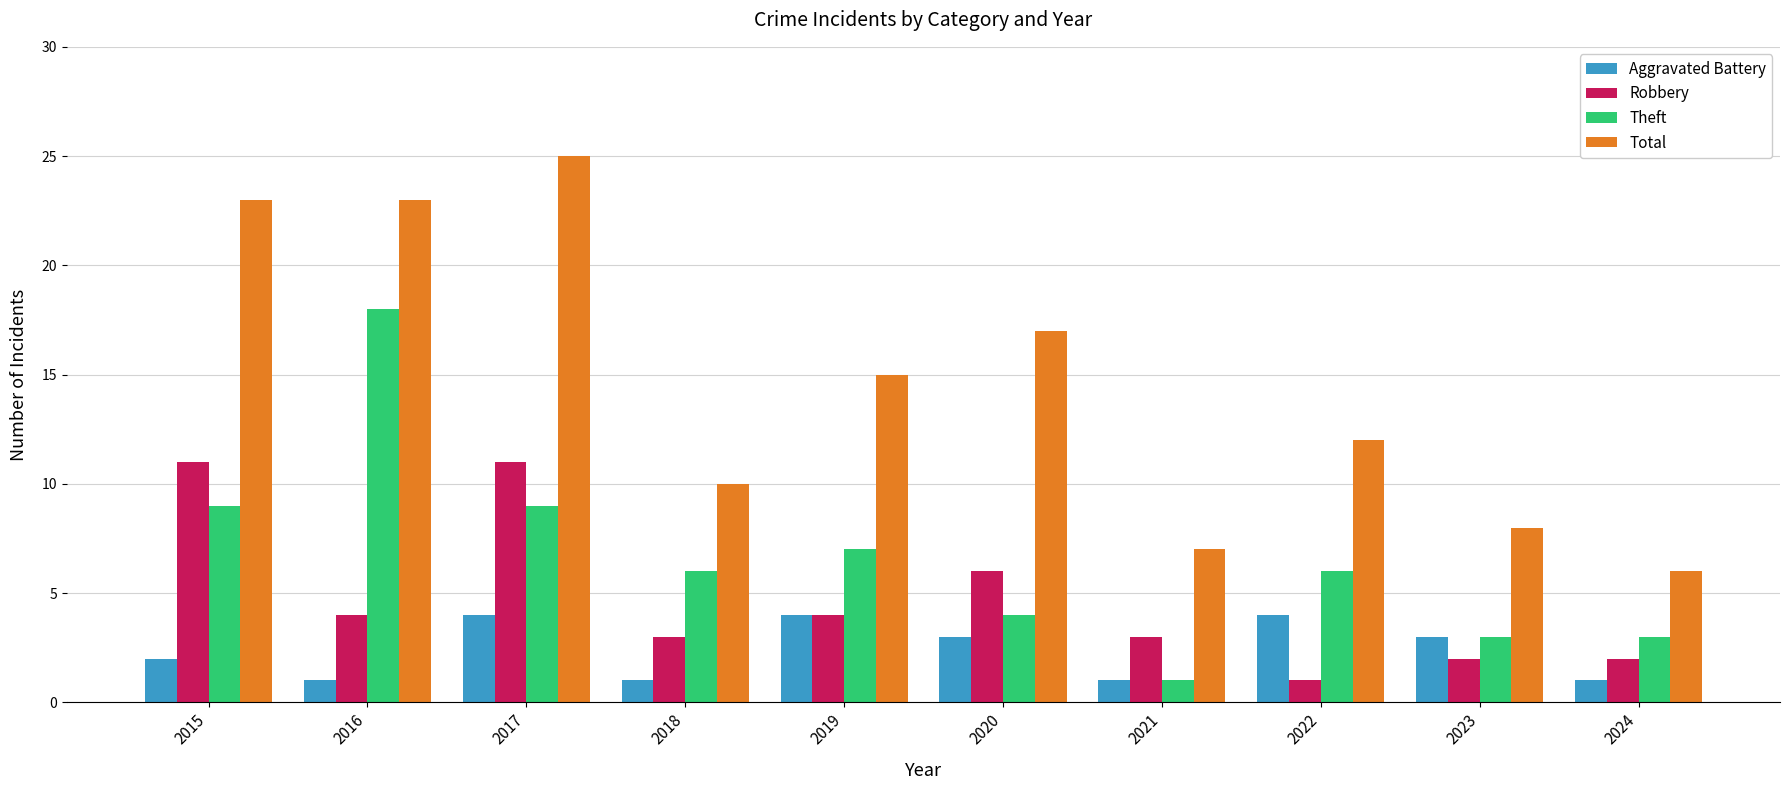

How many categories are shown in the chart?

10